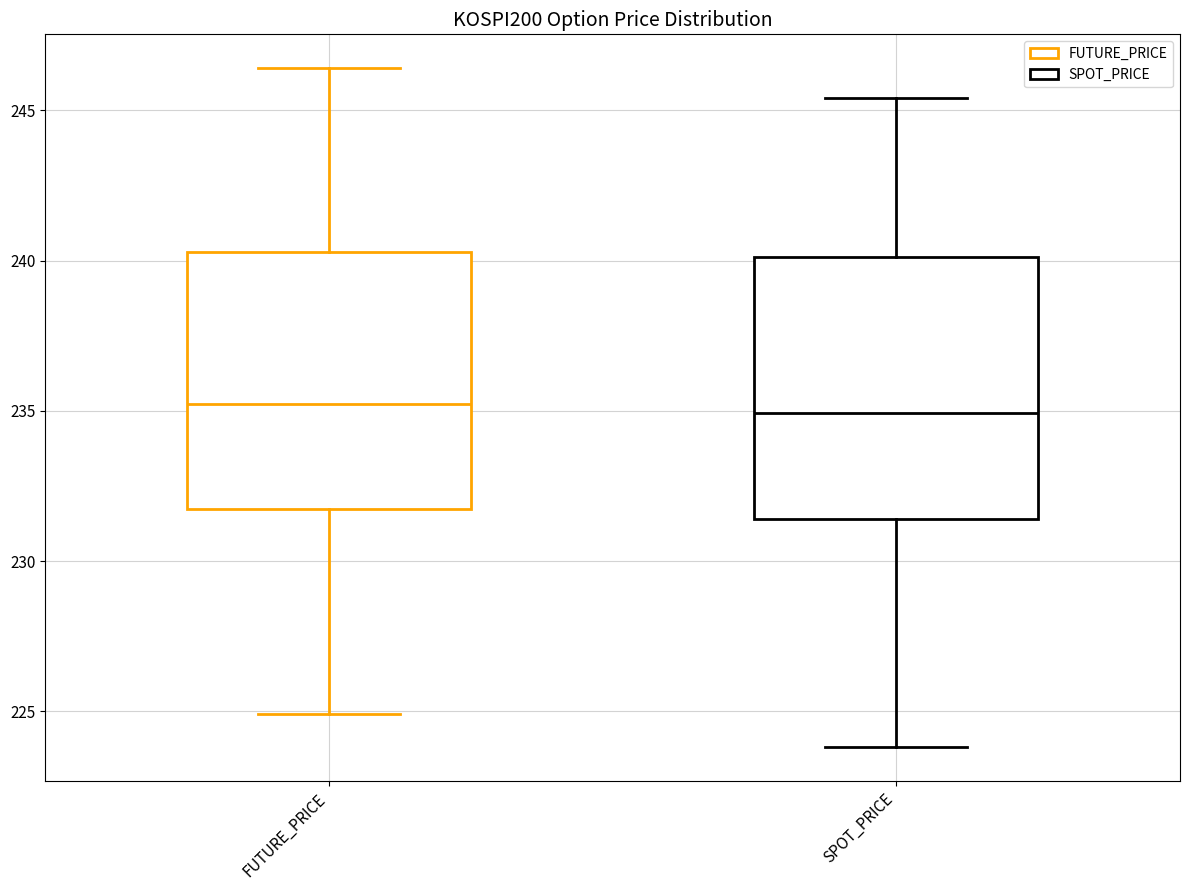

Where does the median line of the box for FUTURE_PRICE sit on the y-axis? The values are not printed on the chart, so give them approximately, as read against the axis.

235.0